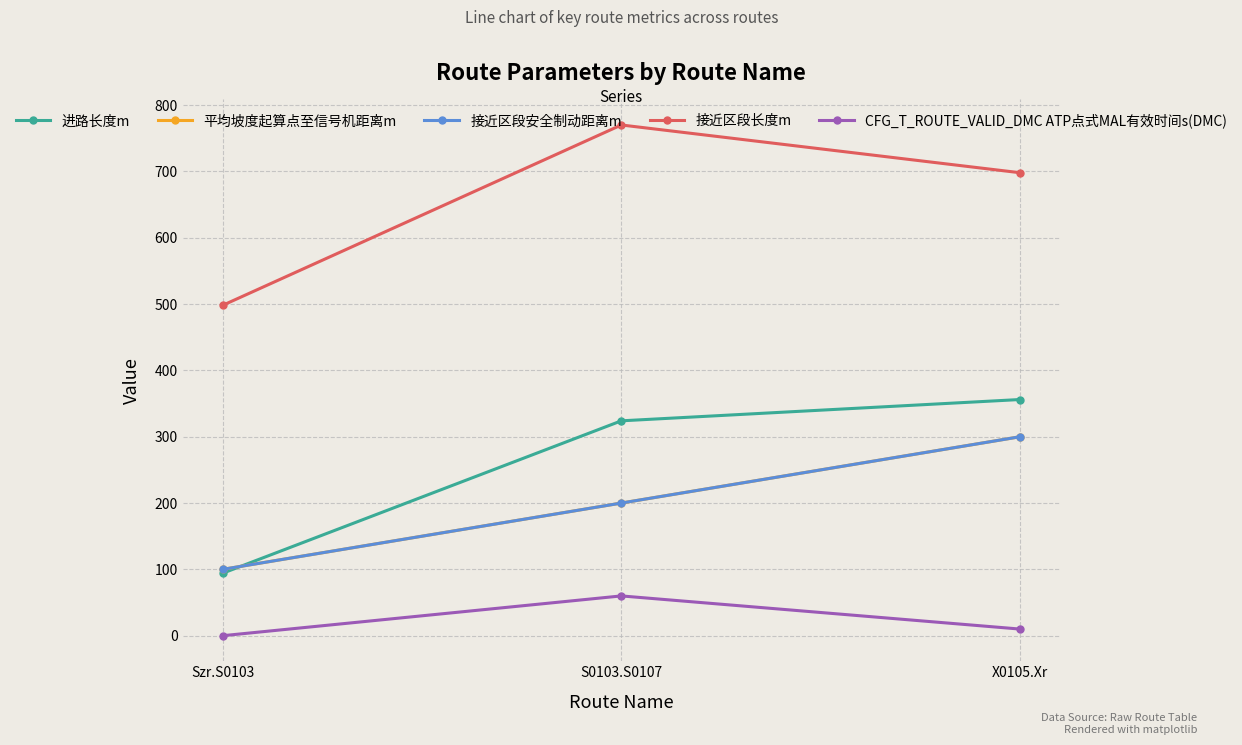

Reading right to left, what are all the values shown in this chart?

进路长度m: X0105.Xr=356.1	S0103.S0107=324.0	Szr.S0103=94.1
平均坡度起算点至信号机距离m: X0105.Xr=300.0	S0103.S0107=200.0	Szr.S0103=100.0
接近区段安全制动距离m: X0105.Xr=300.0	S0103.S0107=200.0	Szr.S0103=100.0
接近区段长度m: X0105.Xr=698.0	S0103.S0107=770.0	Szr.S0103=498.0
CFG_T_ROUTE_VALID_DMC ATP点式MAL有效时间s(DMC): X0105.Xr=10.0	S0103.S0107=60.0	Szr.S0103=0.0